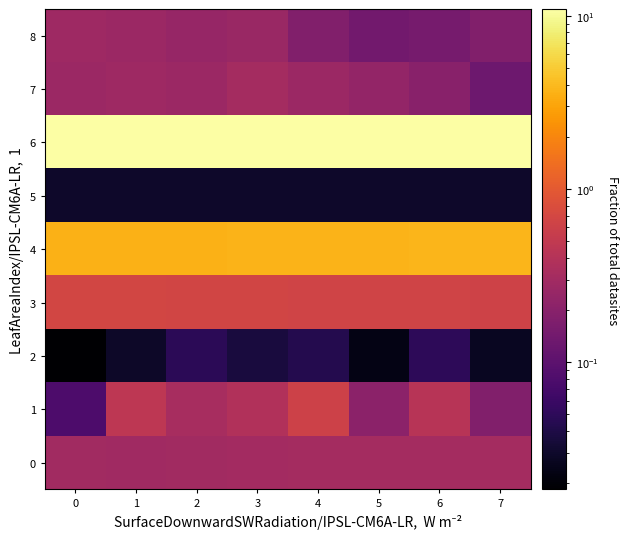

Which series has the largest range (max minus min)?

1